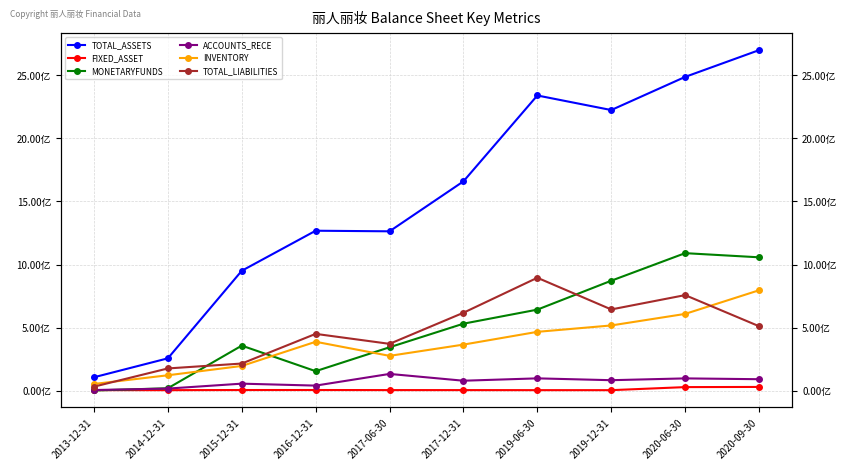

Between 2017-06-30 and 2019-12-31, which series saw the biggest shift?

TOTAL_ASSETS